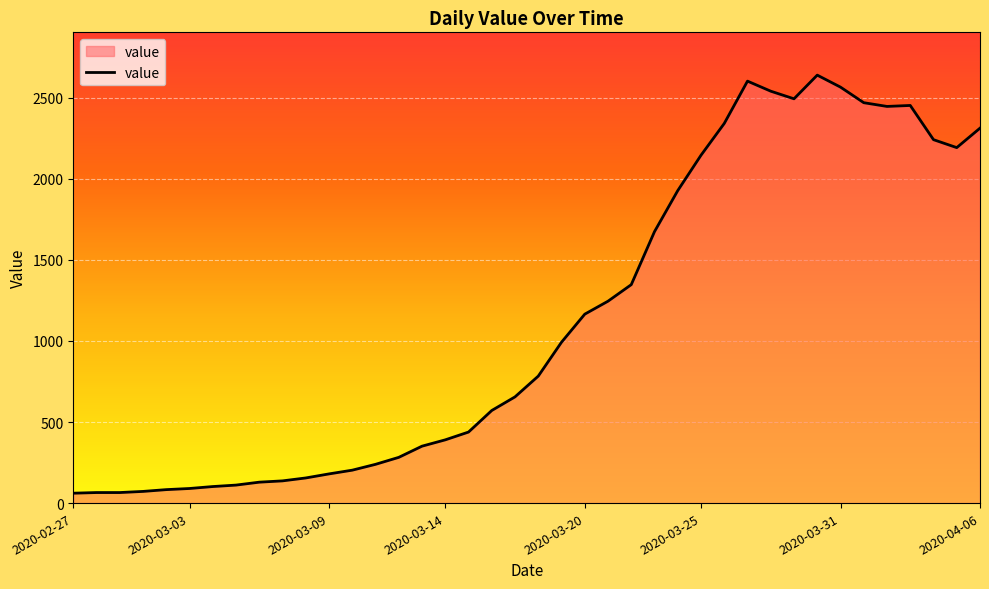

What is the maximum value shown in the chart?

2639